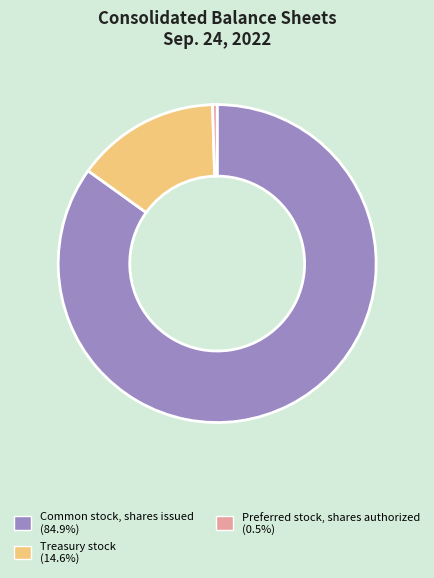

Is the sum of Preferred stock, shares authorized (0.5%) and Treasury stock (14.6%) greater than half?

No